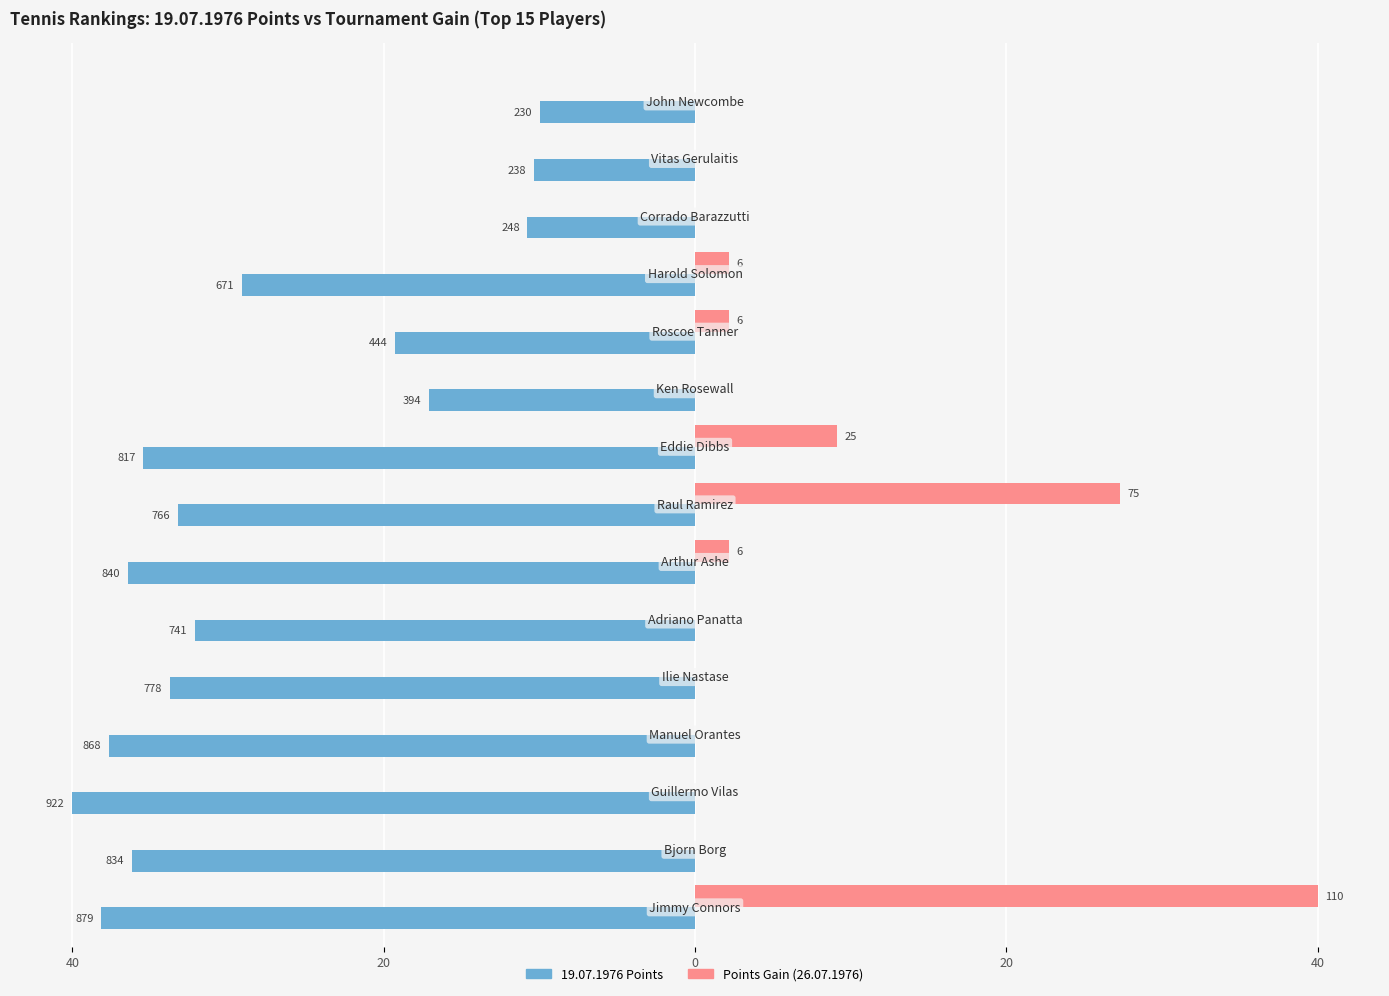

What are all the series names shown in the legend?

19.07.1976 Points, Points Gain (26.07.1976)